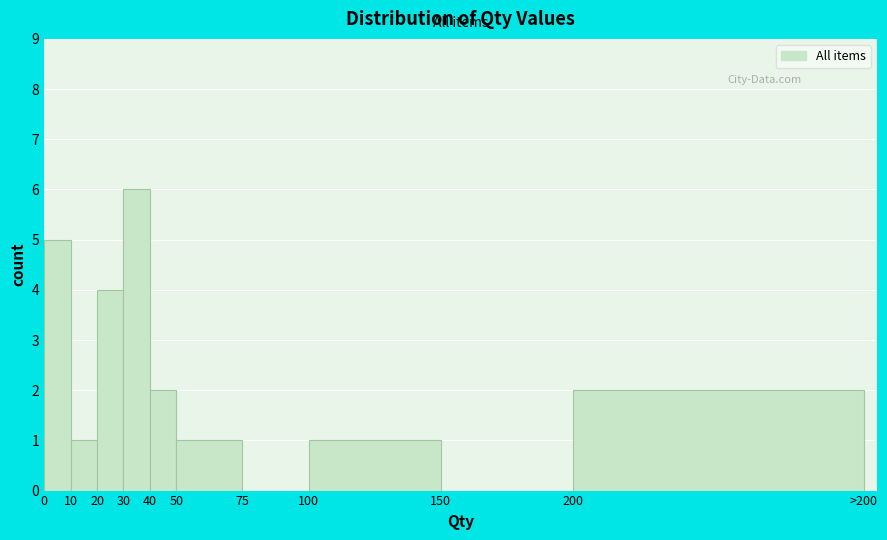

Reading left to right, list all the values displayed in this chart.

0=5	10=1	20=4	30=6	40=2	50=1	75=0	100=1	150=0	200=2